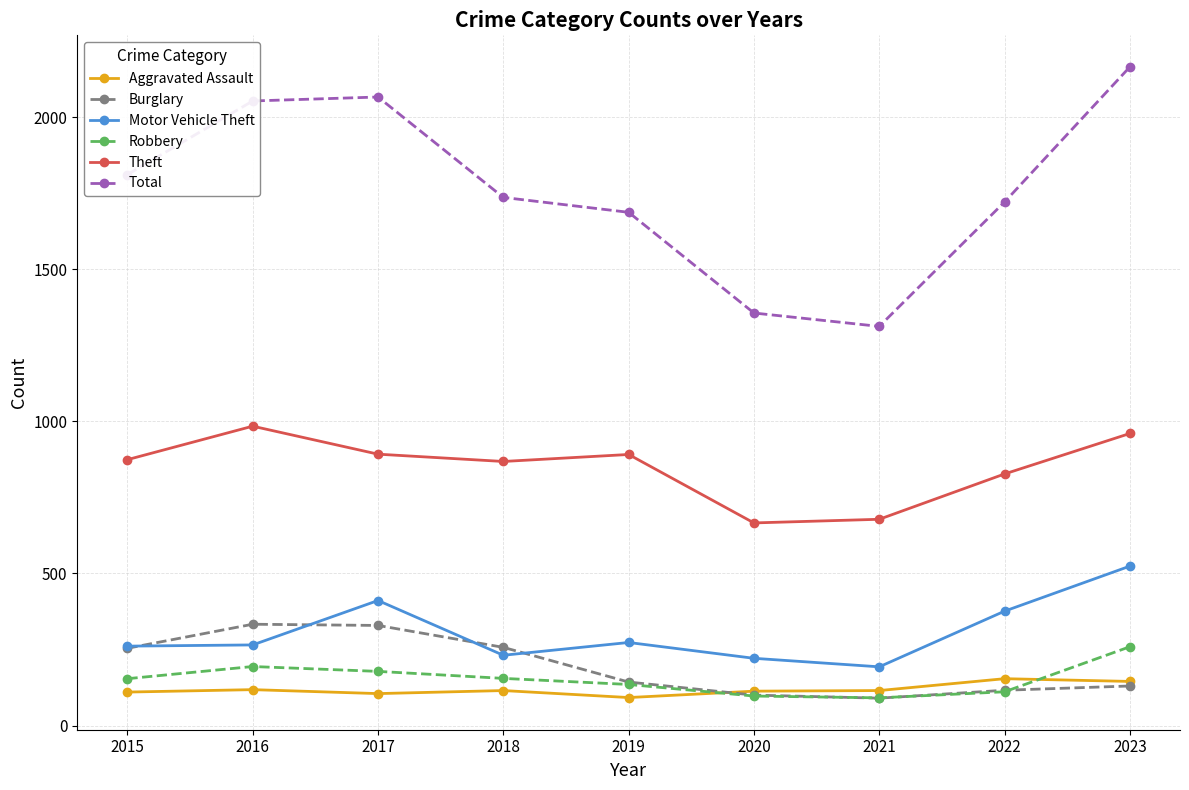

Which series changed the most between 2019 and 2021?

Total